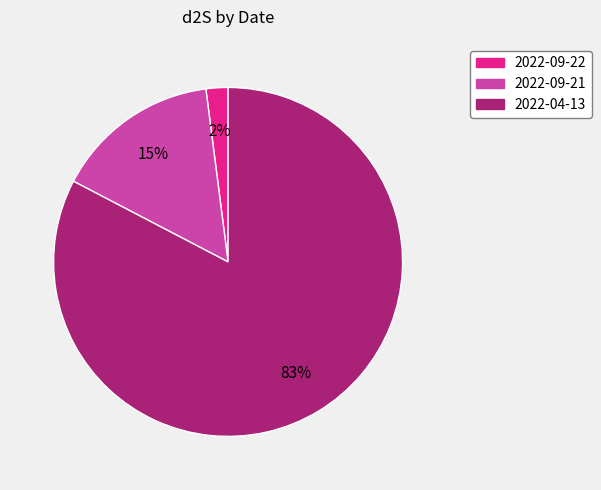

How many slices are in this pie chart?

3